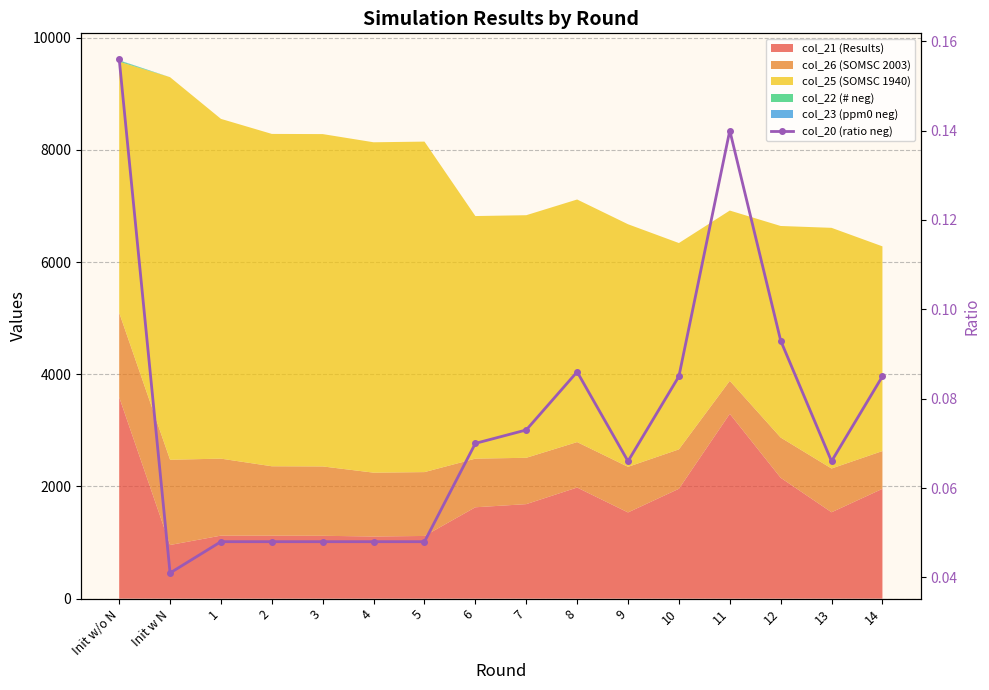

Which category has the highest value across all series?

Init w/o N